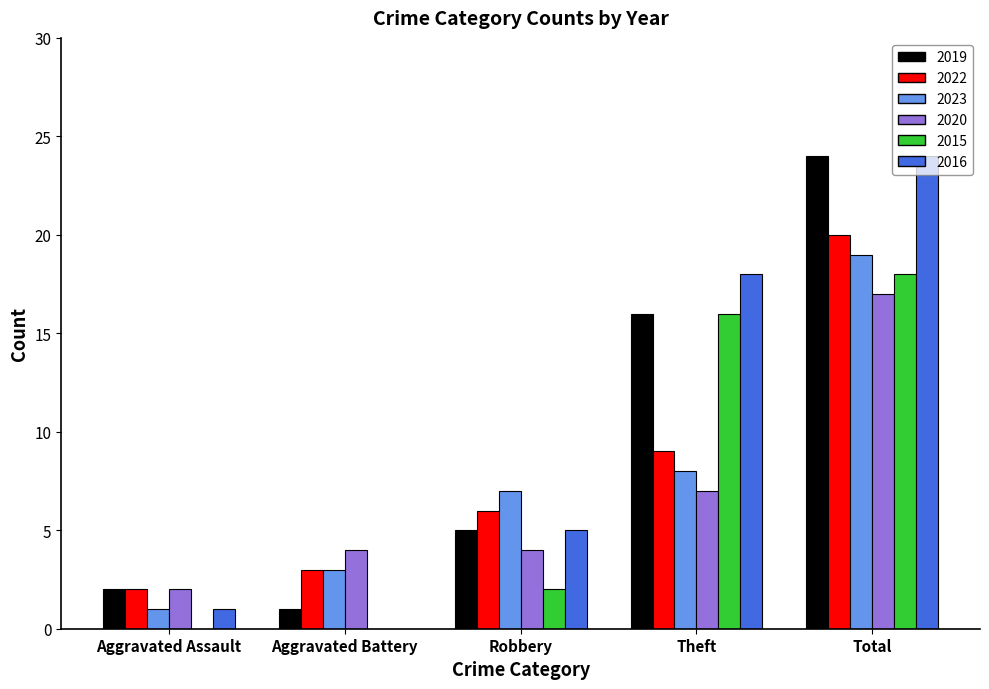

What is the sum of the 2016 values at Aggravated Assault and Theft?

19